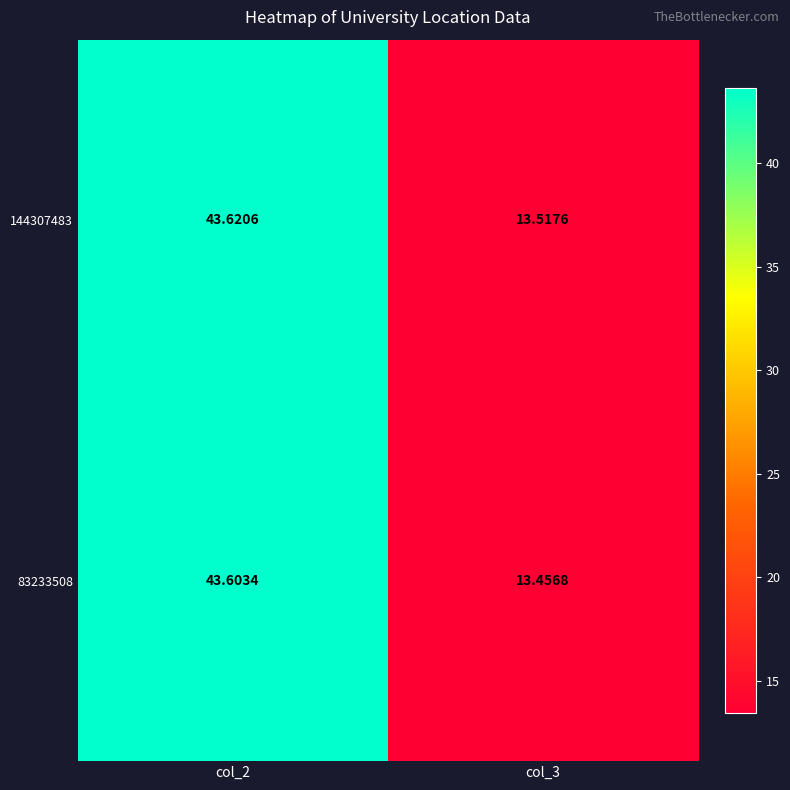

Is the value of 83233508 at col_2 greater than the value of 144307483 at col_3?

Yes